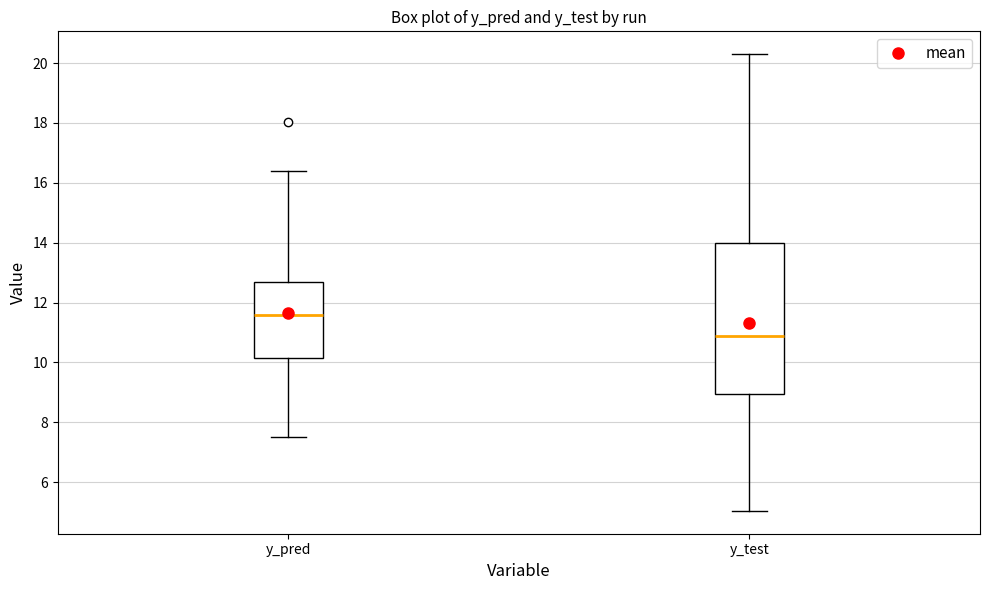

Where does the median line of the box for y_test sit on the y-axis? The values are not printed on the chart, so give them approximately, as read against the axis.

10.8